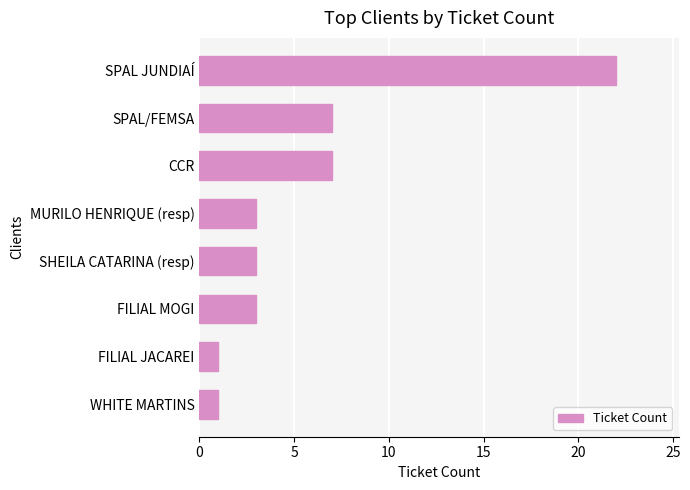

How many distinct data groups are displayed?

1